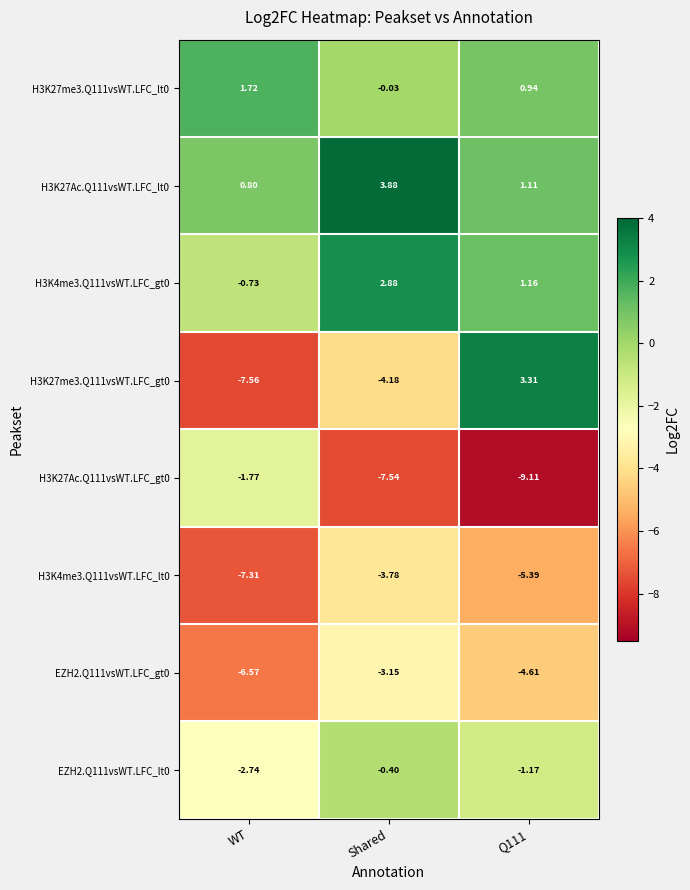

At which label does H3K4me3.Q111vsWT.LFC_lt0 first exceed -5?

Shared